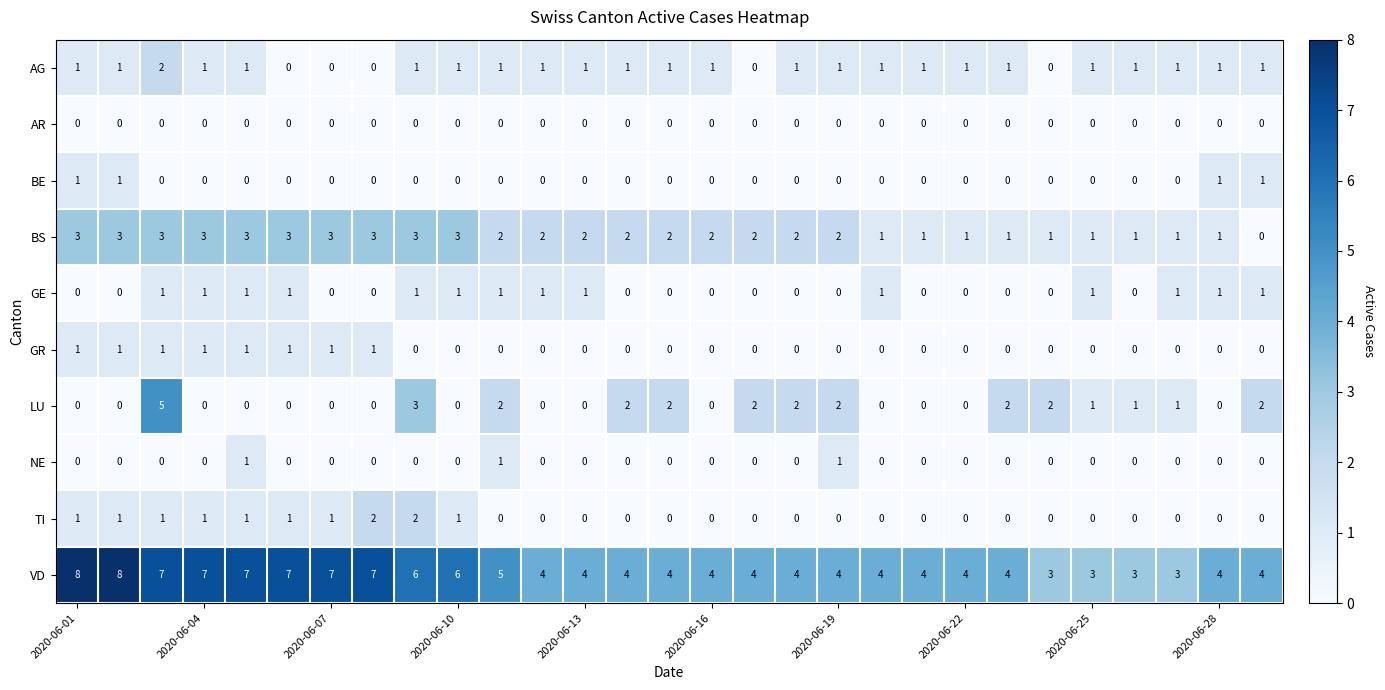

Which series has the largest total across all categories?

VD